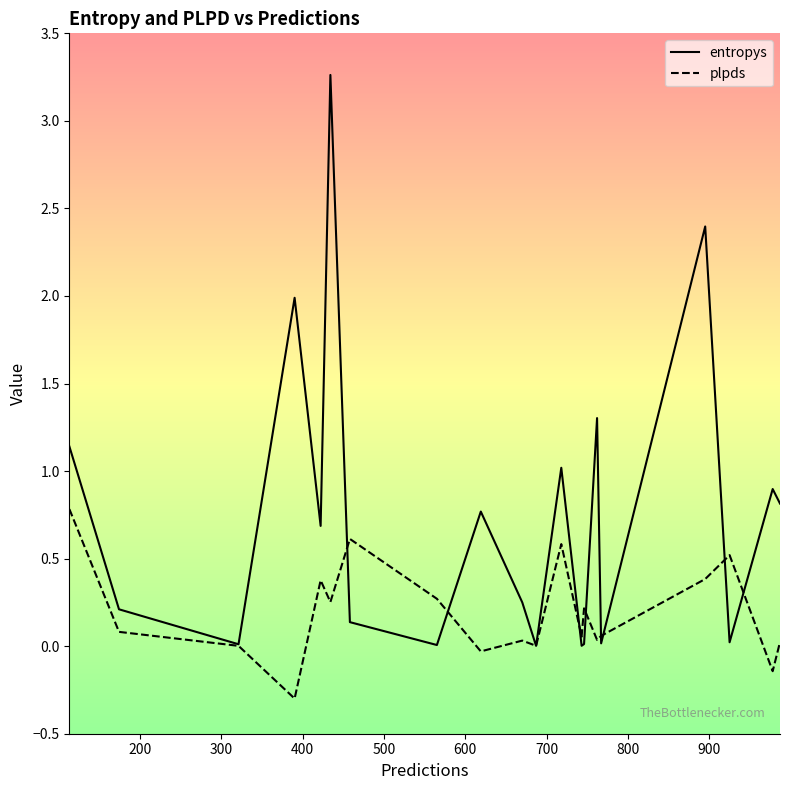

How many lines are shown in the chart?

2